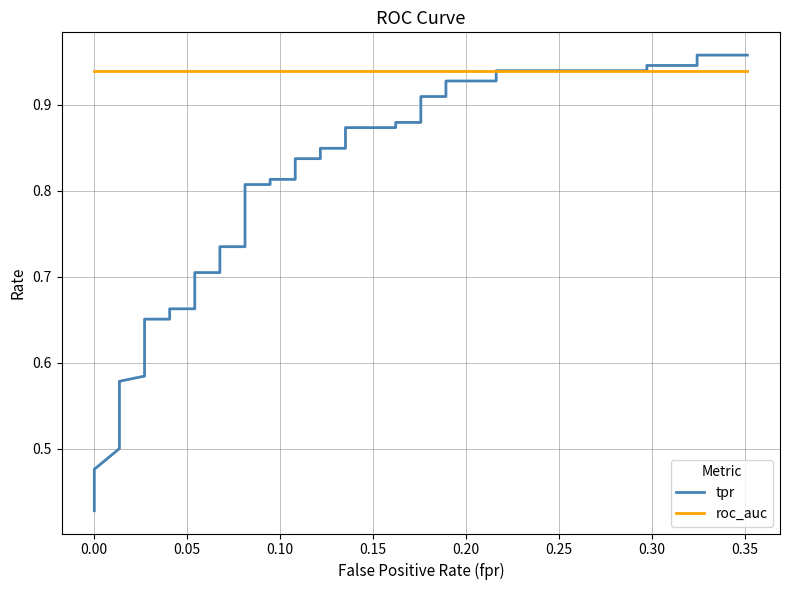

True or false: tpr has more than 0 points higher than both neighbors.

False